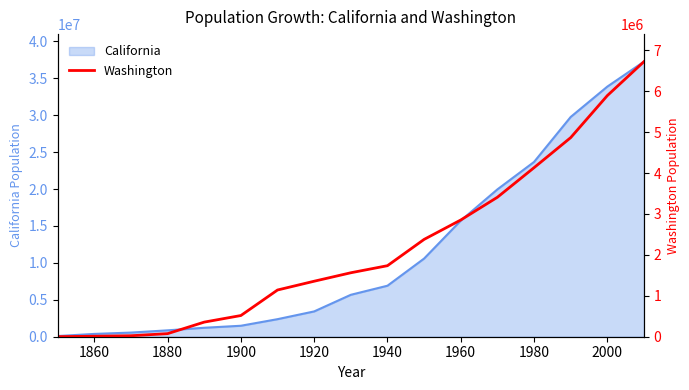

What is the maximum value for California?

37253956